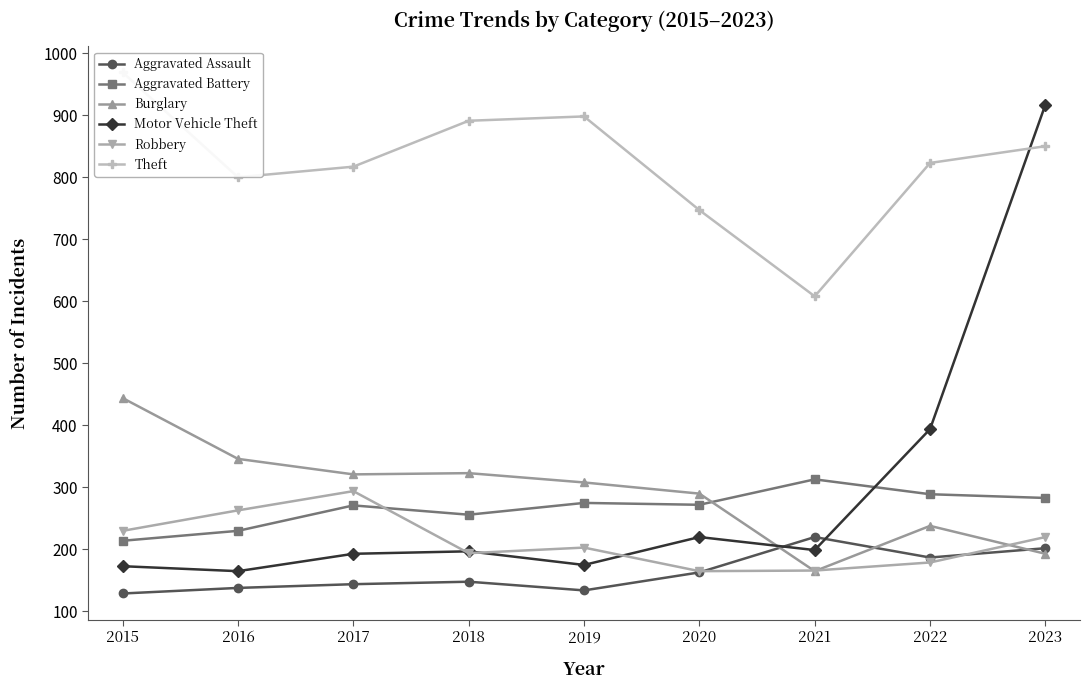

What is the spread (max minus min) of values at 2020?

584